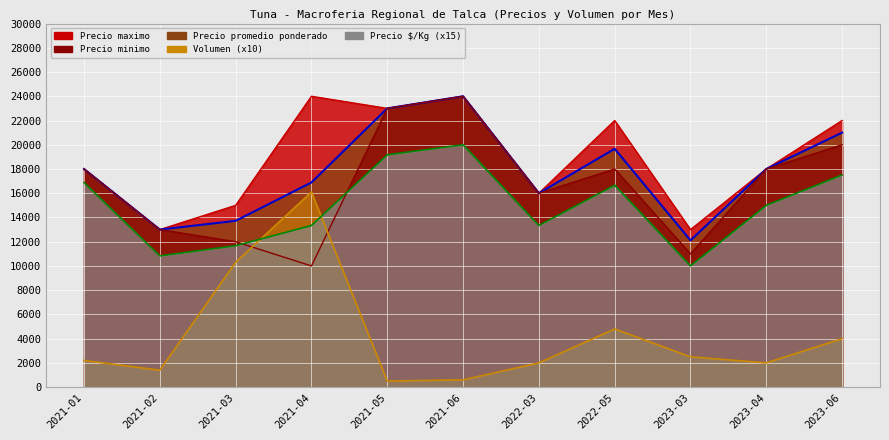

Is it true that Precio maximo equals 33302 at 2021-06?

False